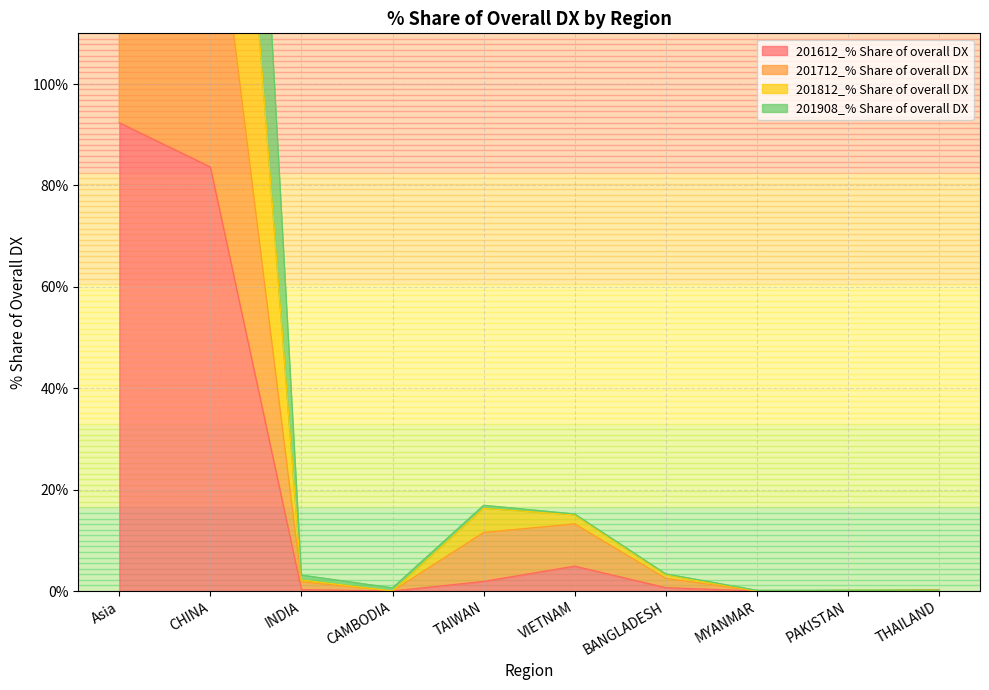

Reading left to right, extract all data points from this chart.

201612_% Share of overall DX: 92.4	83.6	0.3	0.0	1.9	4.9	0.7	0.0	0.0	0.2
201712_% Share of overall DX: 183.7	147.2	1.8	0.0	11.5	13.3	2.5	0.0	0.0	0.2
201812_% Share of overall DX: 378.2	331.3	3.1	0.6	16.9	15.2	3.4	0.1	0.1	0.2
201908_% Share of overall DX: 278.3	234.0	2.2	0.0	16.3	15.0	3.2	0.0	0.1	0.2